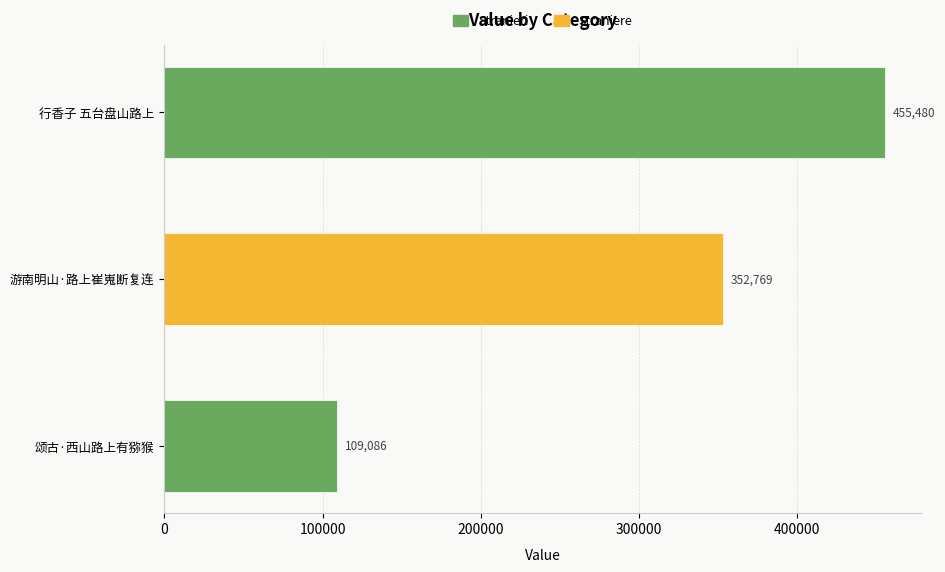

Reading top to bottom, list all the values displayed in this chart.

行香子 五台盘山路上=455480	游南明山·路上崔嵬断复连=352769	颂古·西山路上有猕猴=109086